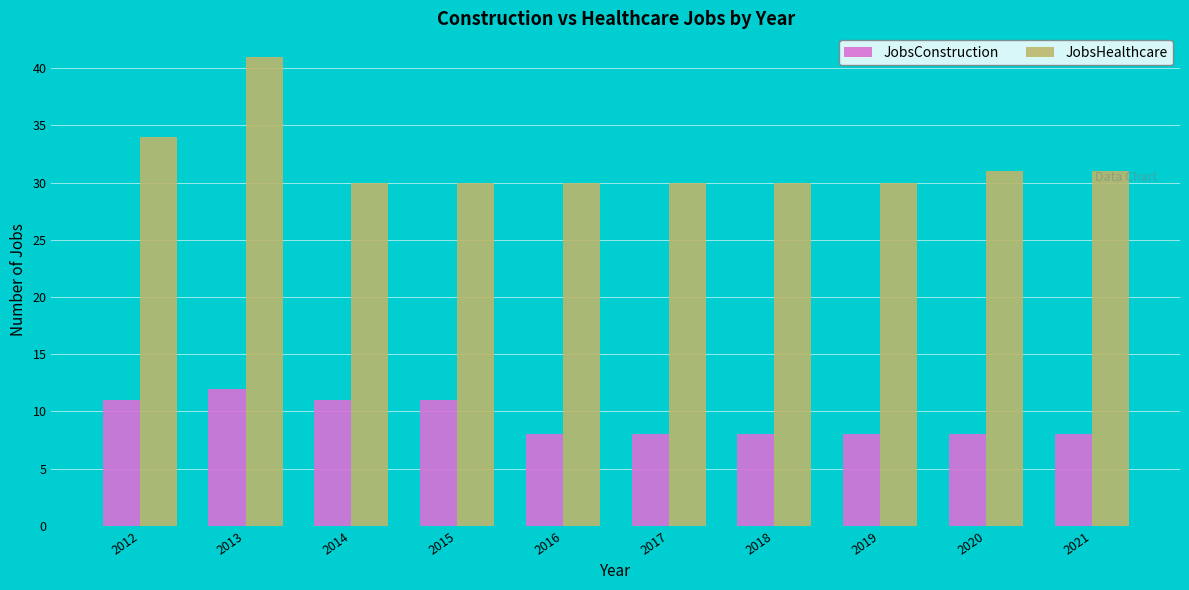

What are all the series names shown in the legend?

JobsConstruction, JobsHealthcare